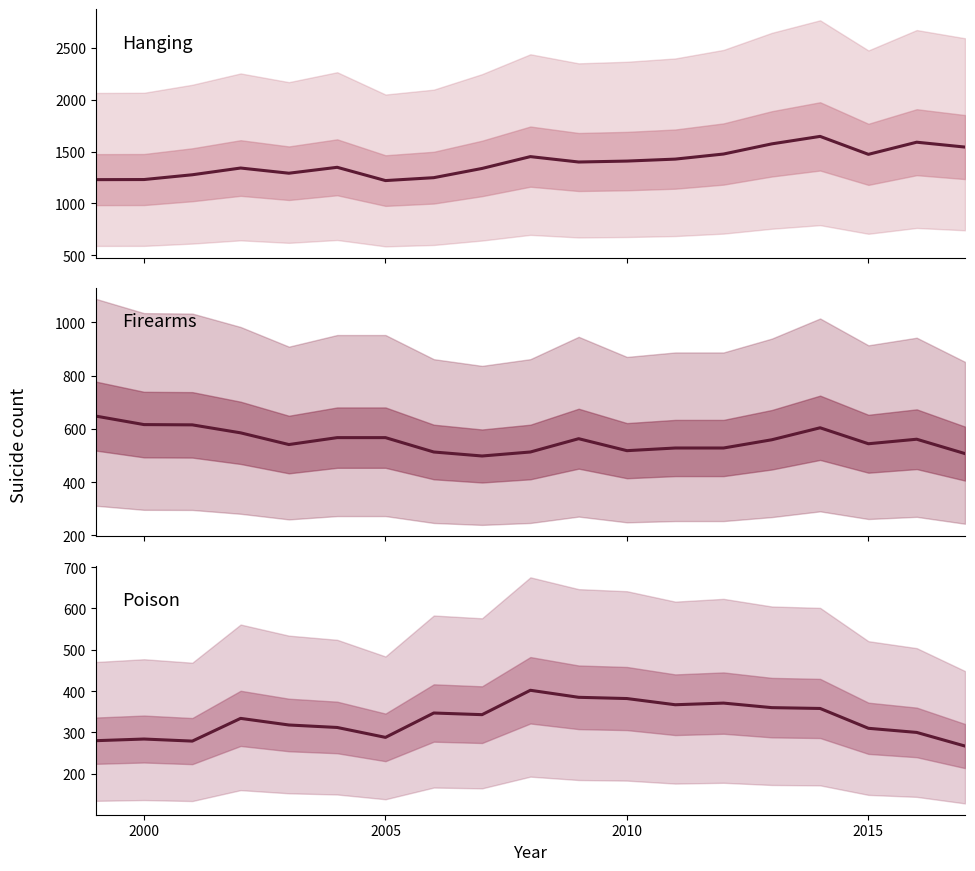

What is the maximum value shown in the chart?

1646